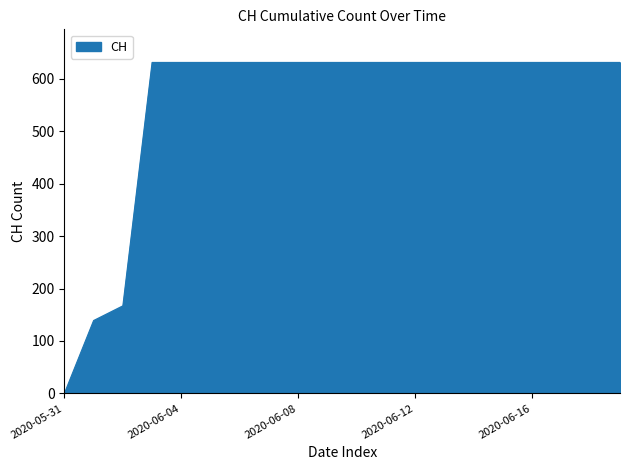

What is the maximum value shown in the chart?

631